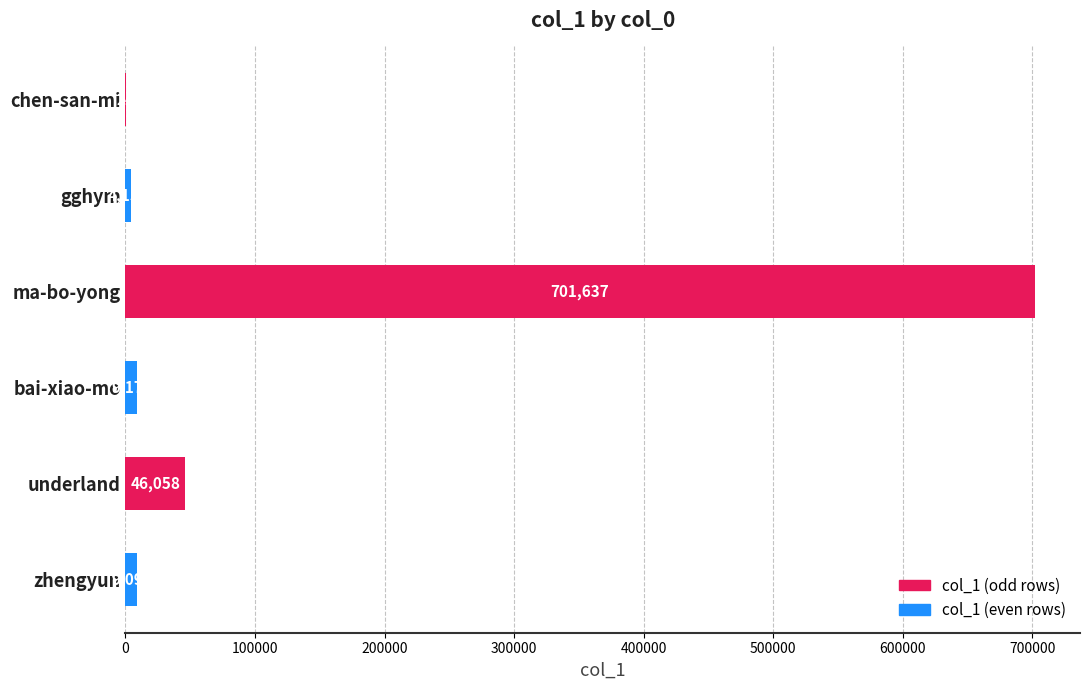

How many distinct data groups are displayed?

1